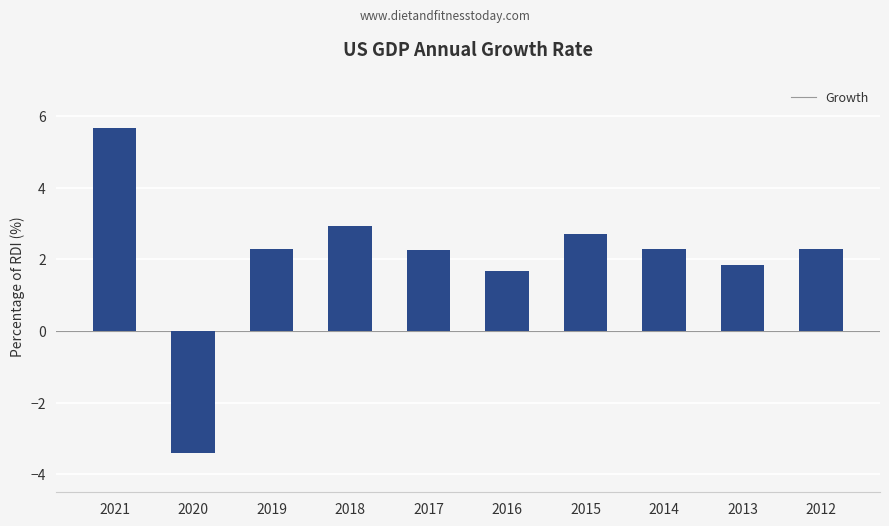

What is the difference between the values at 2019 and 2016?

0.6